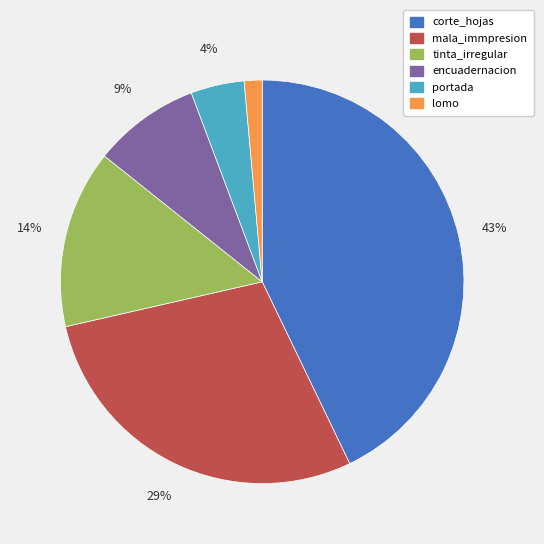

What percentage is the mala_immpresion slice, to the nearest percent?

29%